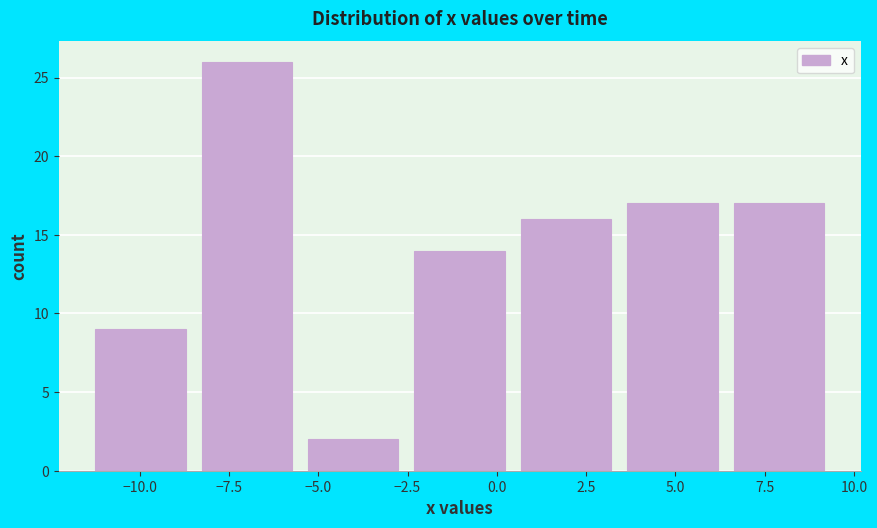

Over which range of the x-axis is the bar tallest?

-8.5 to -5.5